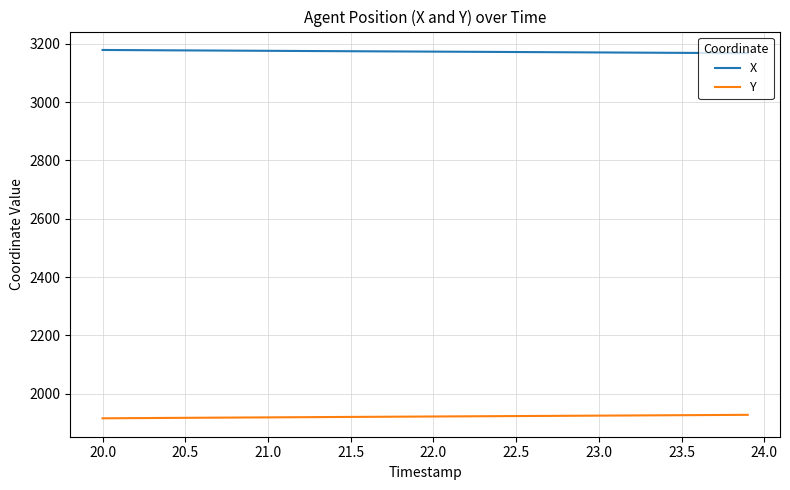

True or false: X and Y intersect in this chart.

False